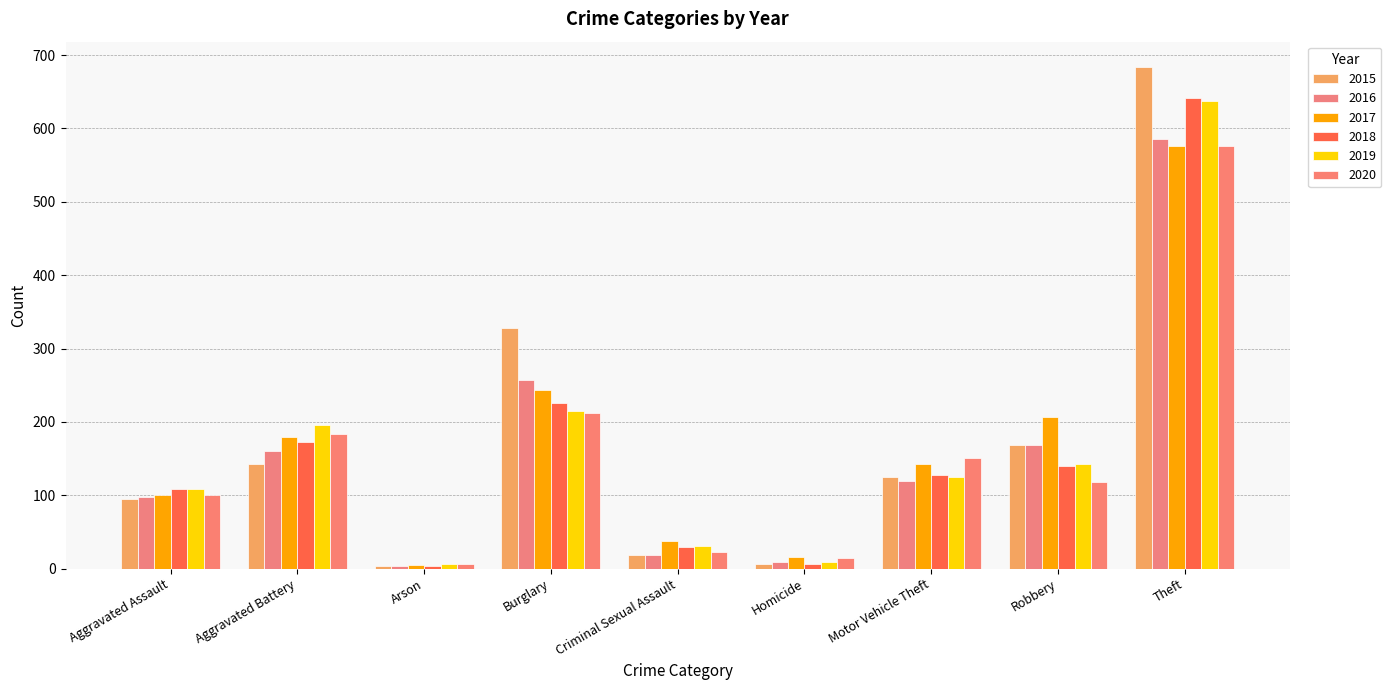

What is the label of the 8th bar from the right?

Aggravated Battery